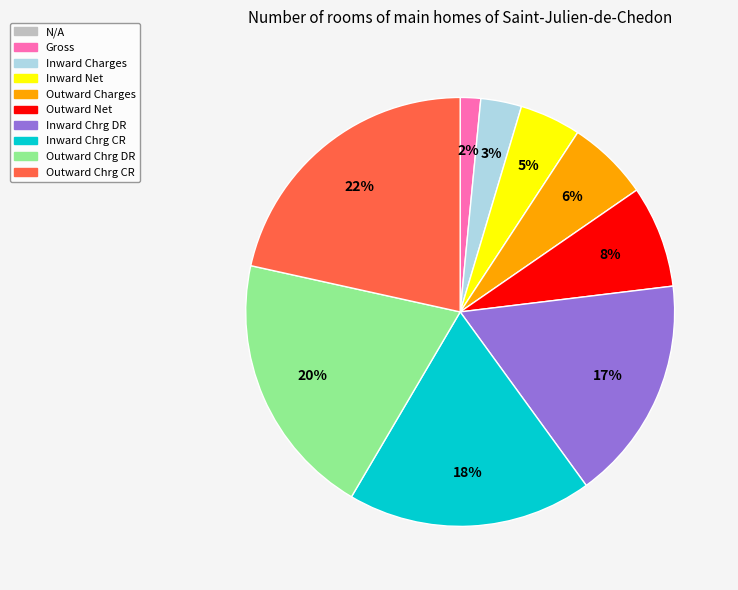

The Inward Charges slice represents 3% of the pie. True or false?

True